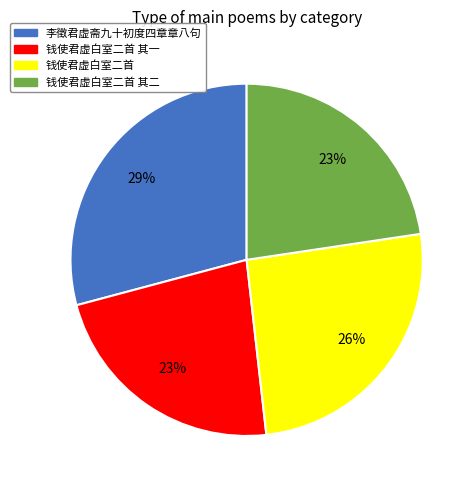

Count the number of slices in the pie.

4